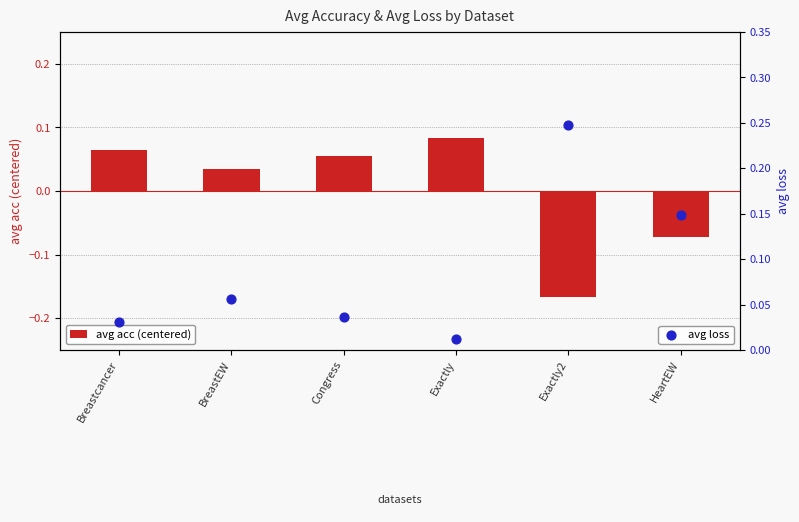

Is the value of avg loss at Exactly greater than the value of avg acc (centered) at Exactly2?

Yes